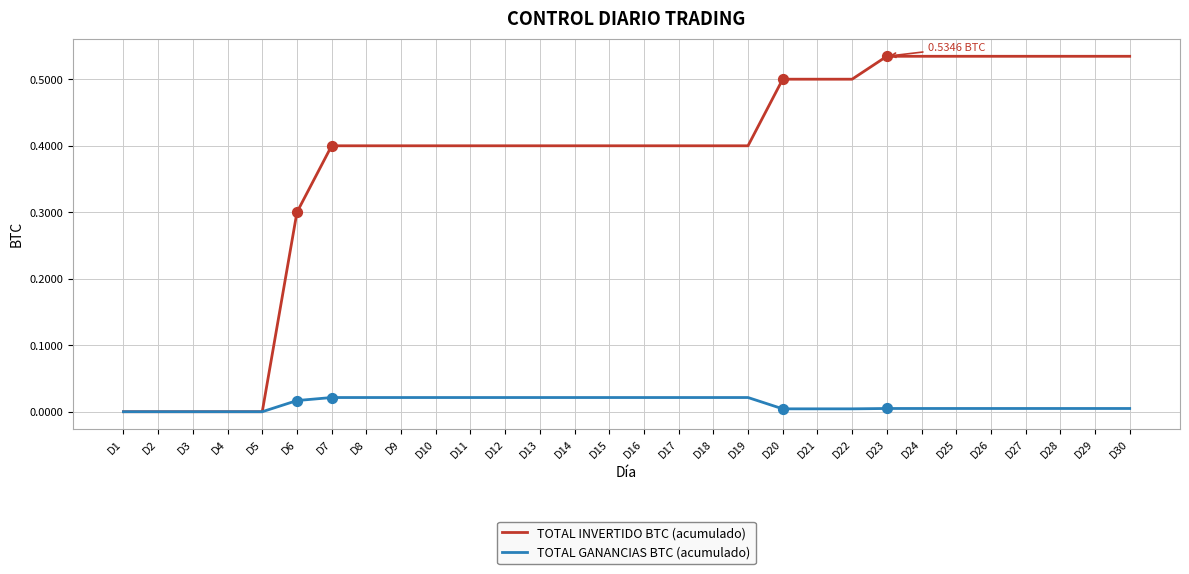

Is the value of TOTAL GANANCIAS BTC (acumulado) at D13 greater than the value of TOTAL INVERTIDO BTC (acumulado) at D27?

No